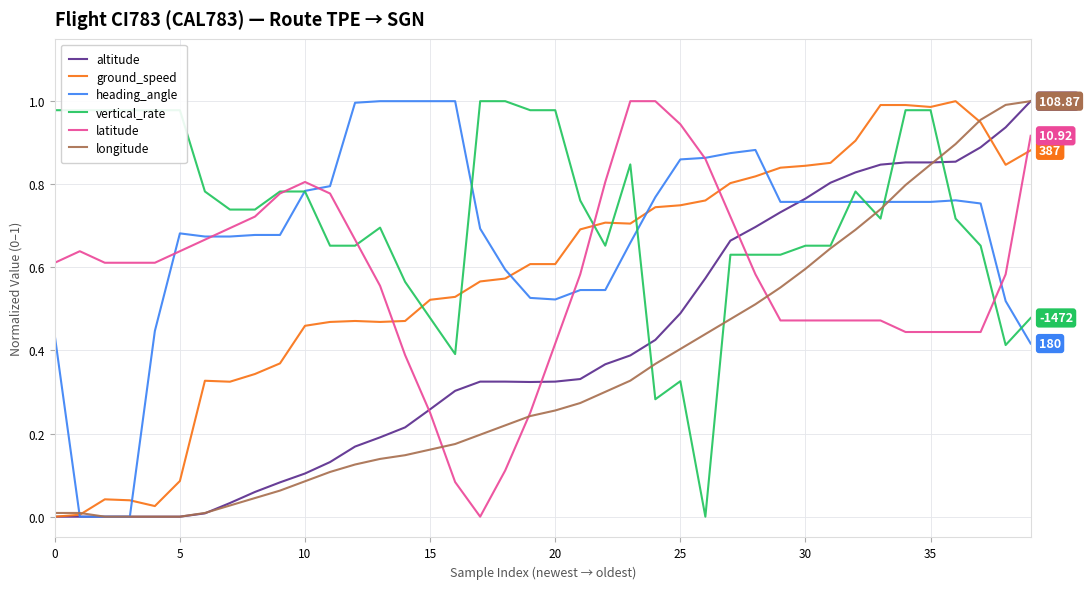

How many times do vertical_rate and altitude cross each other?

3